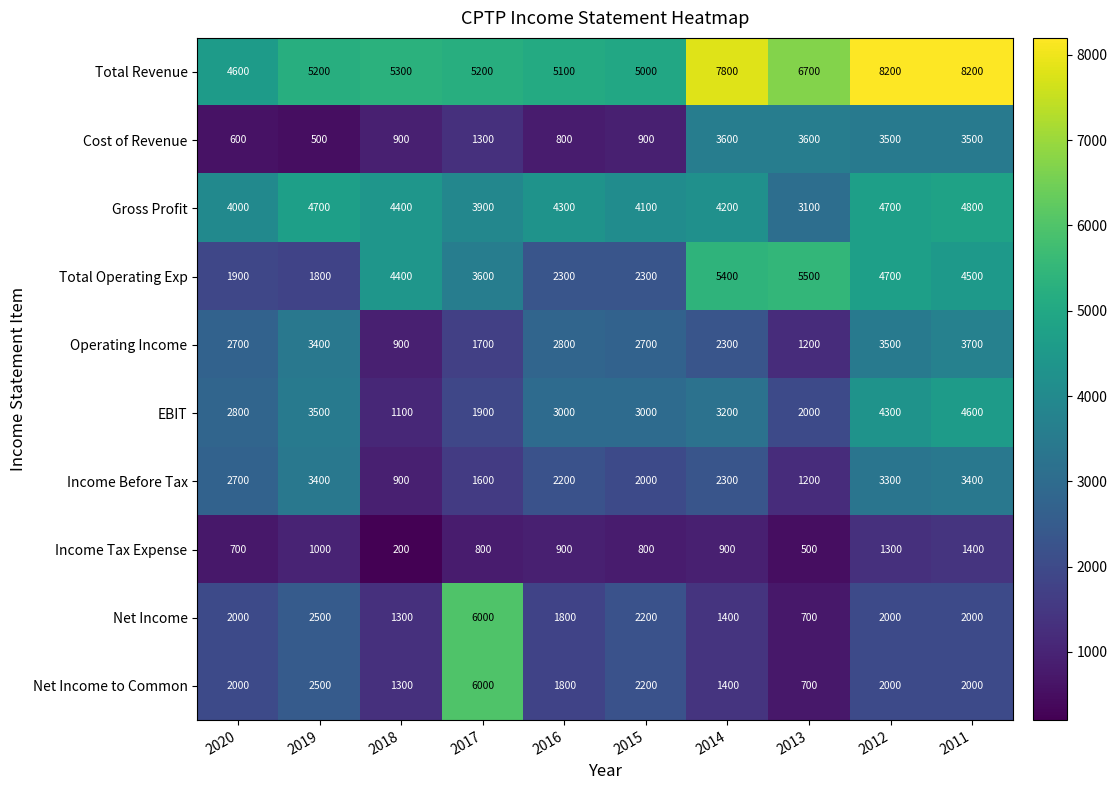

At which label is Income Before Tax closest to 2150?

2016